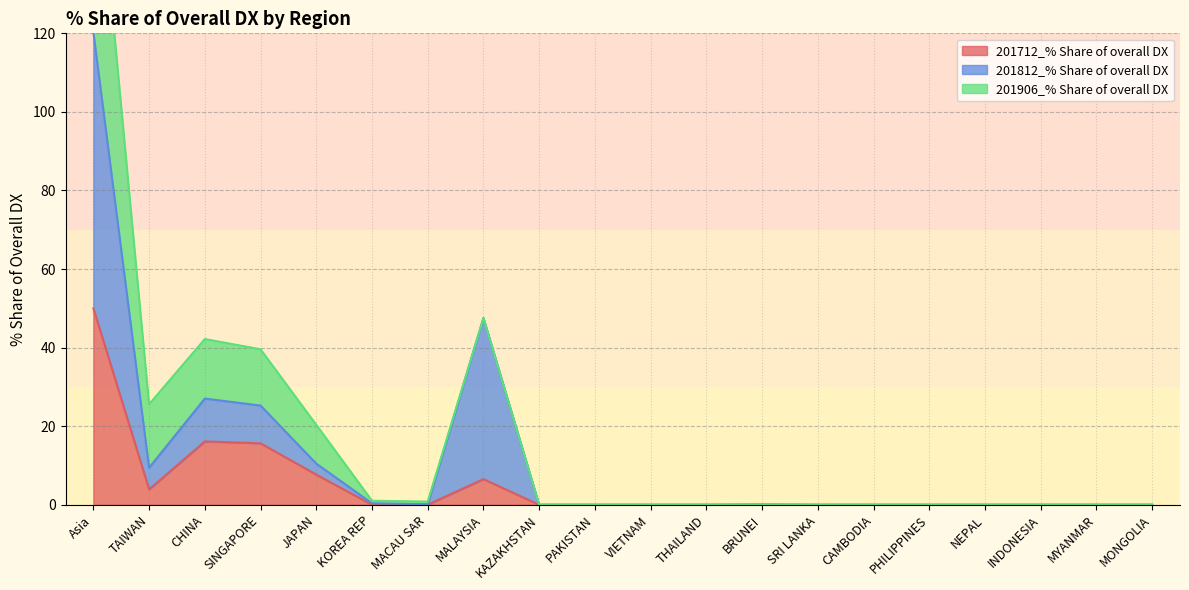

True or false: 201712_% Share of overall DX has a value of 0.0 at NEPAL.

True